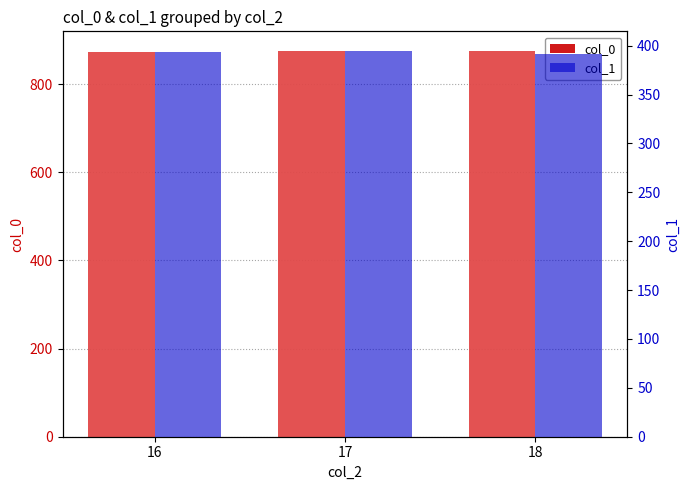

Reading left to right, transcribe all the data shown in this chart.

col_0: 16=872.1	17=875.8	18=875.2
col_1: 16=393.8	17=395.0	18=391.4